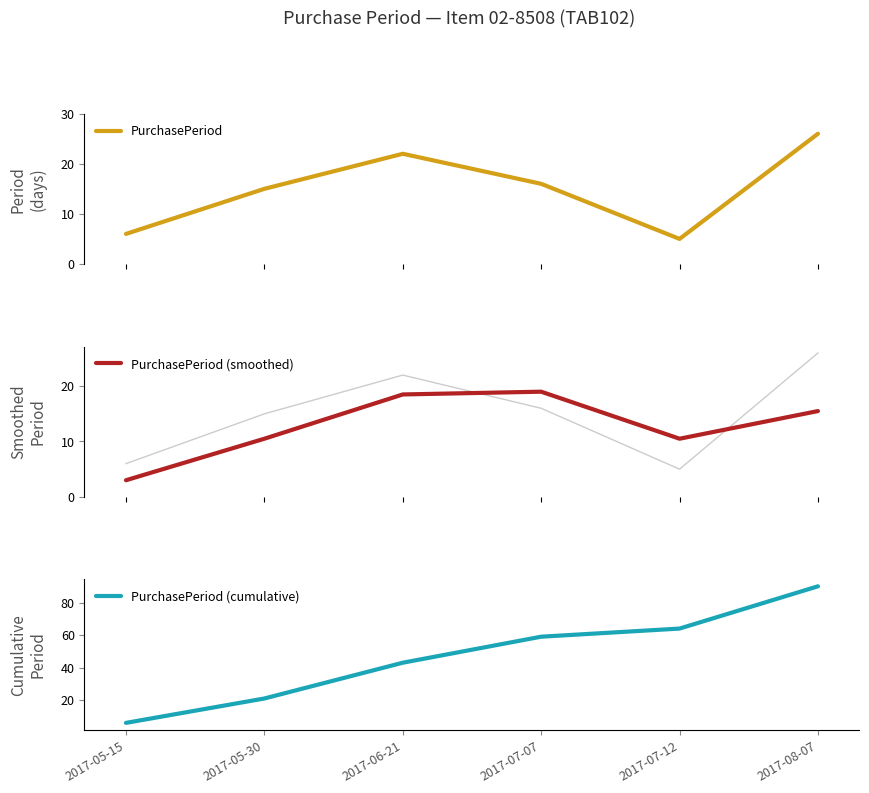

Does the chart display data point markers on the line(s)?

No